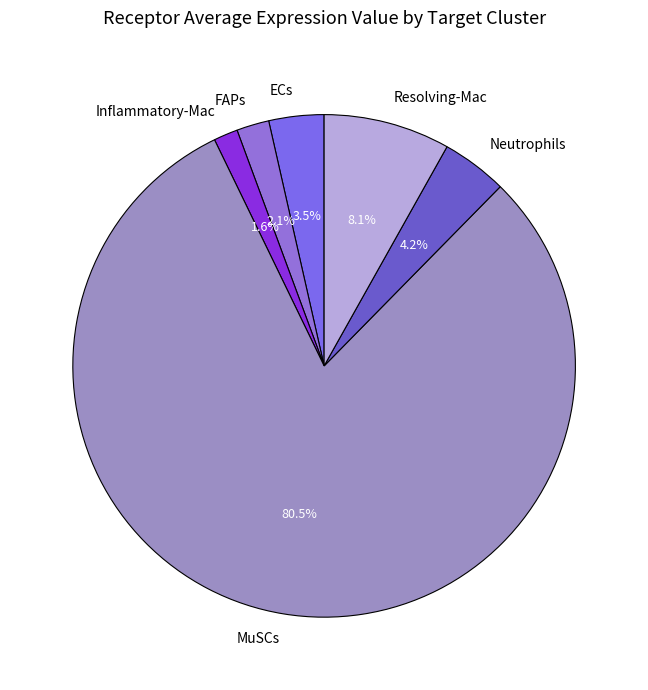

How many segments does this pie chart have?

6